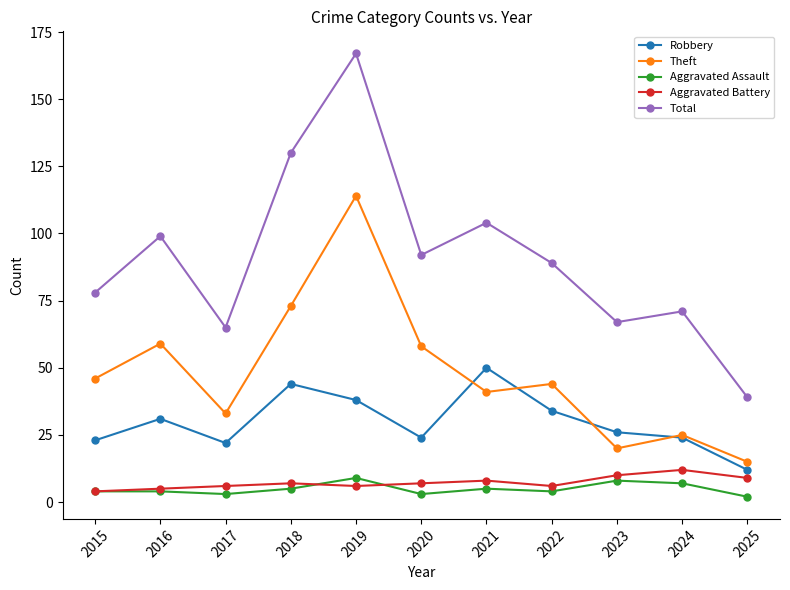

What is the spread (max minus min) of values at 2015?

74